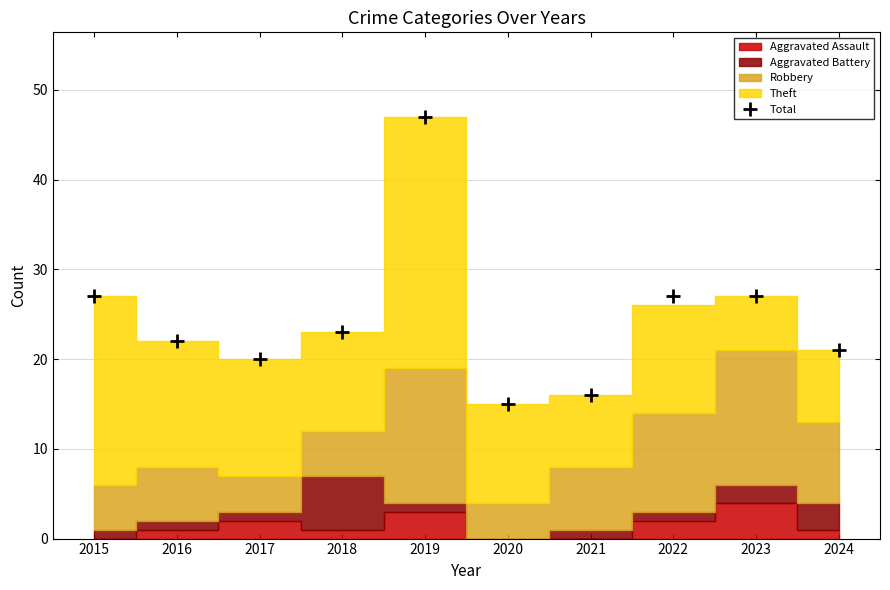

What is the minimum value shown in the chart?

15